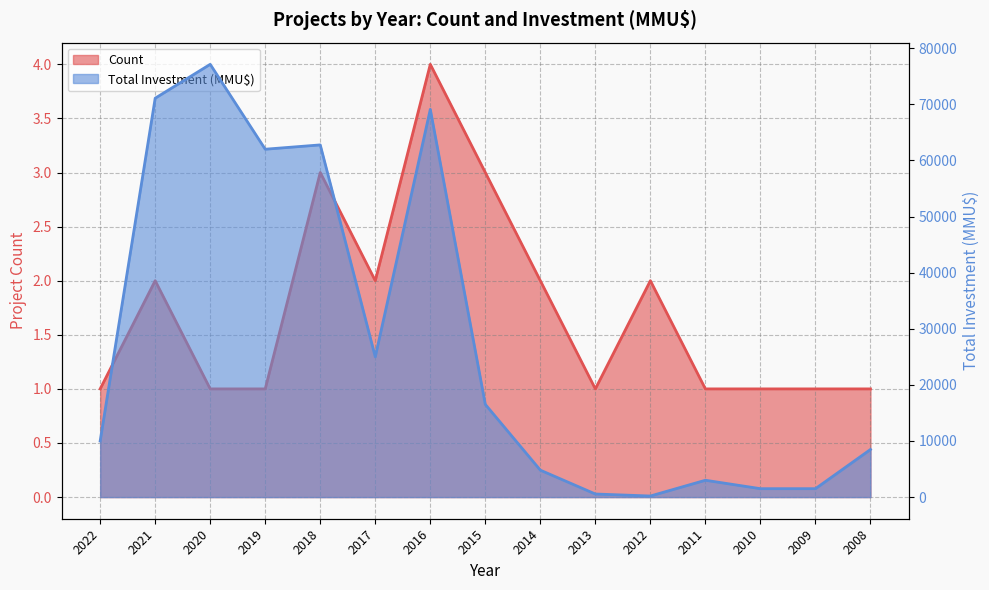

Is it true that Count equals 2 at 2016?

False